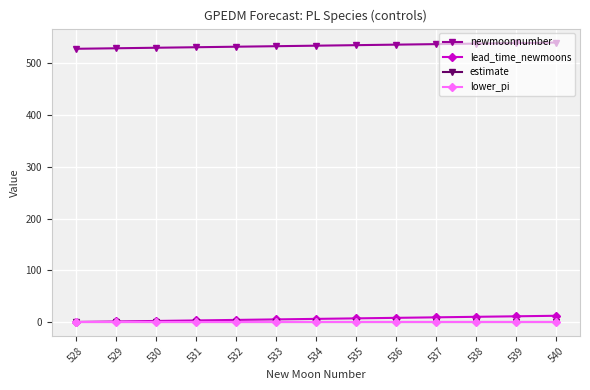

What is the sum of all estimate values?

0.1